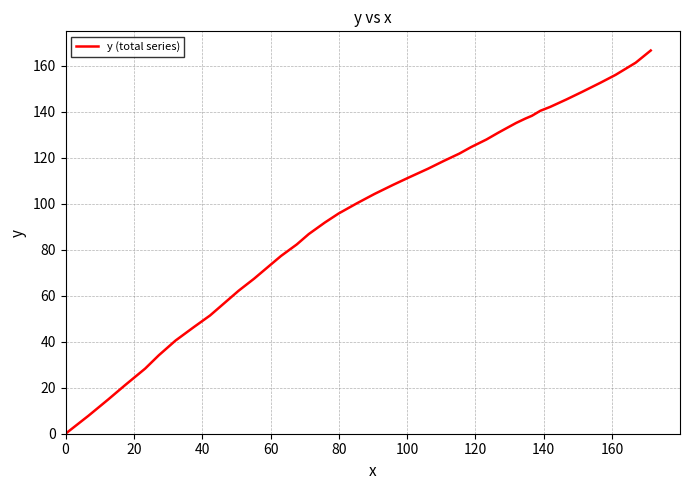

What is the greatest value displayed?

166.6